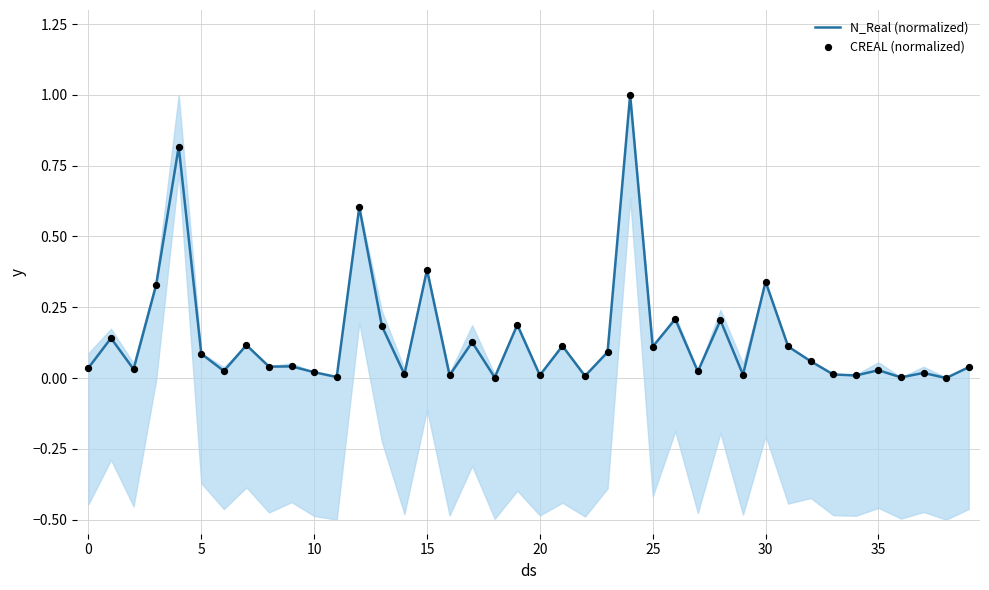

Is the value of N_Real (normalized) at 24 greater than the value of CREAL (normalized) at 19?

Yes